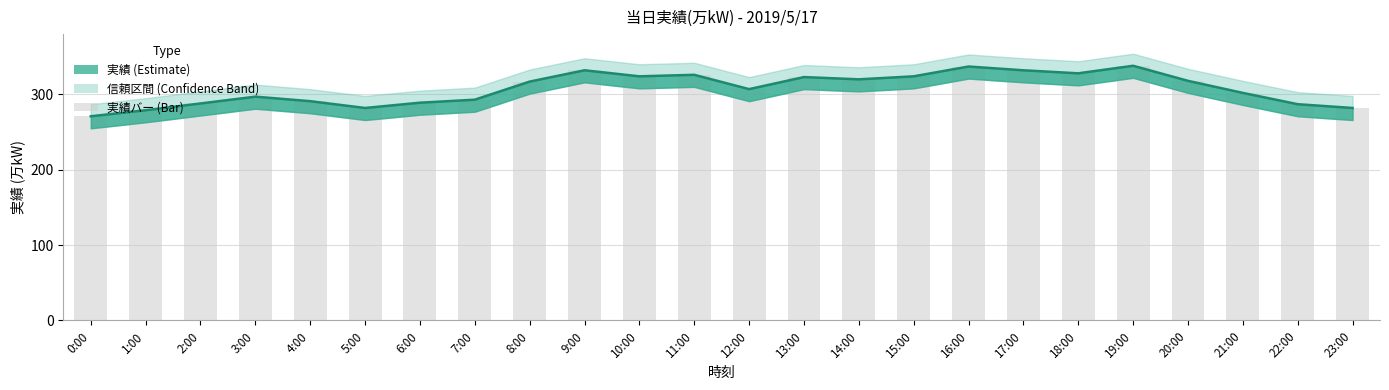

Reading left to right, what are all the values shown in this chart?

0:00=271	1:00=279	2:00=288	3:00=297	4:00=291	5:00=282	6:00=289	7:00=293	8:00=317	9:00=332	10:00=324	11:00=326	12:00=307	13:00=323	14:00=320	15:00=324	16:00=337	17:00=332	18:00=328	19:00=338	20:00=318	21:00=302	22:00=287	23:00=282